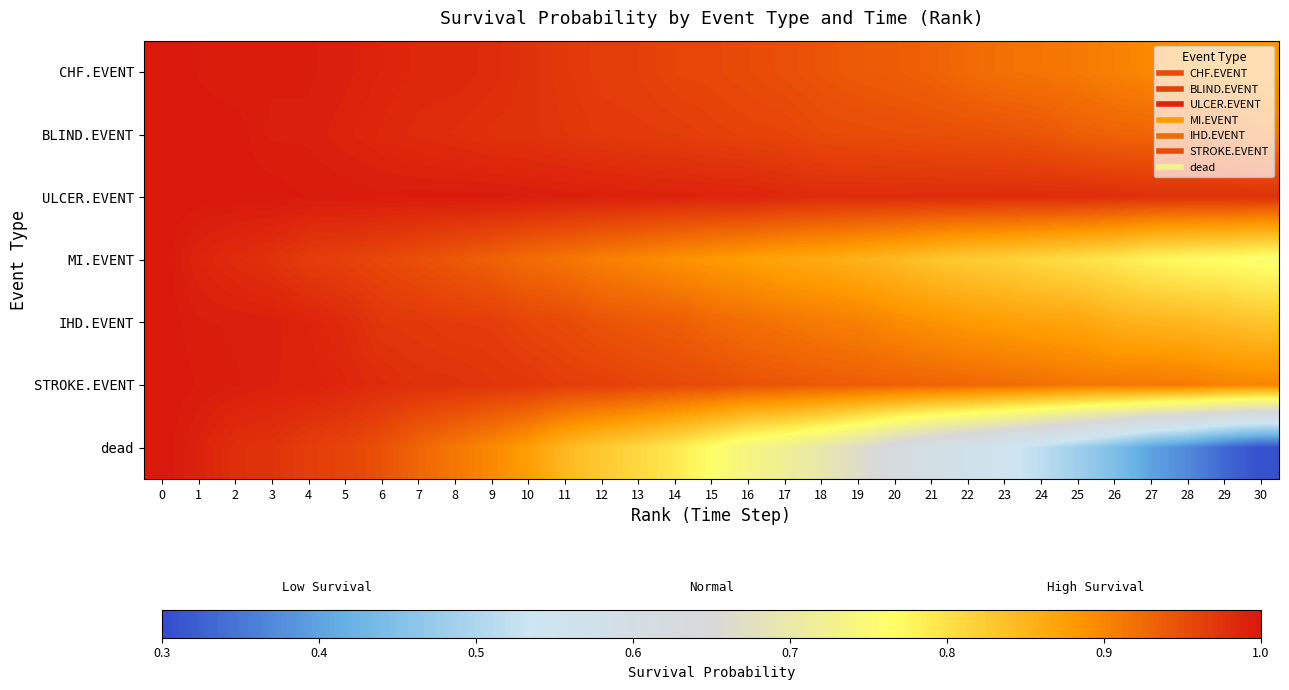

What is the greatest value displayed?

1.0